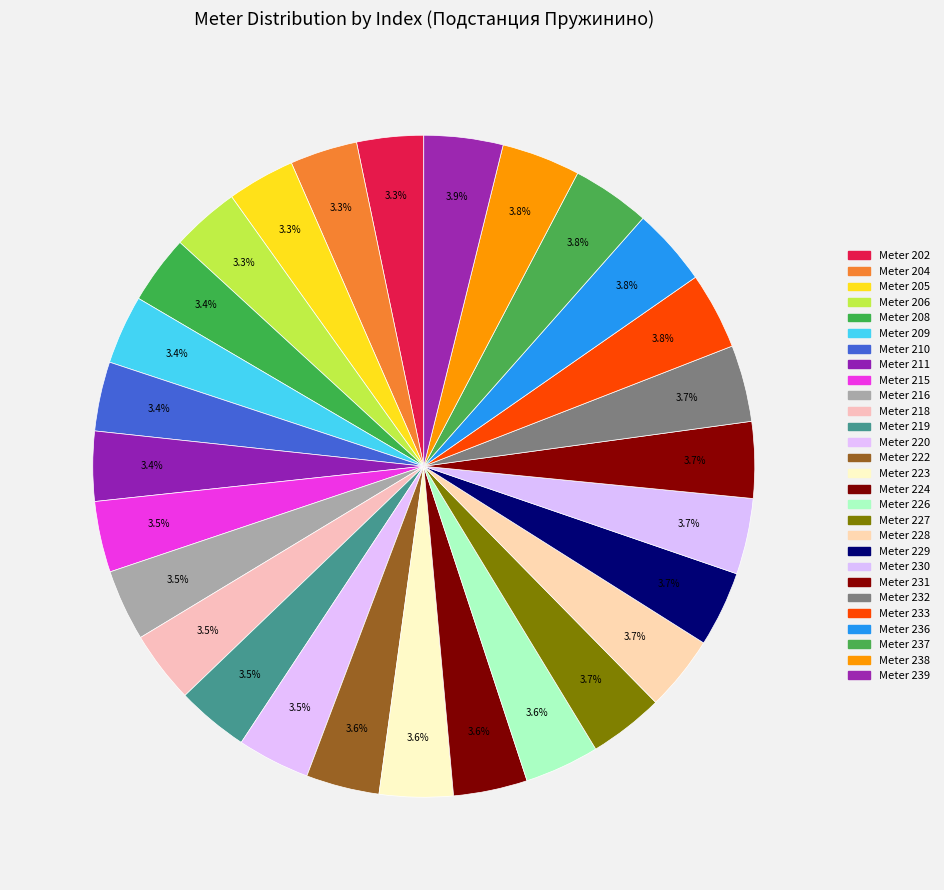

How many segments does this pie chart have?

28